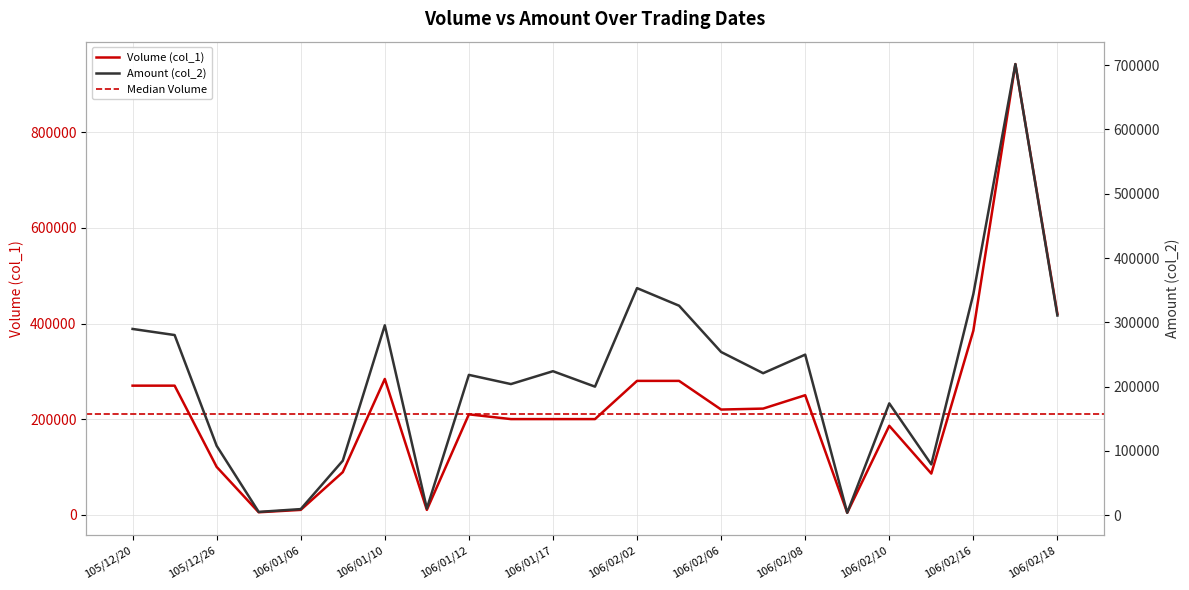

At which category is the sum across all series the highest?

106/02/17